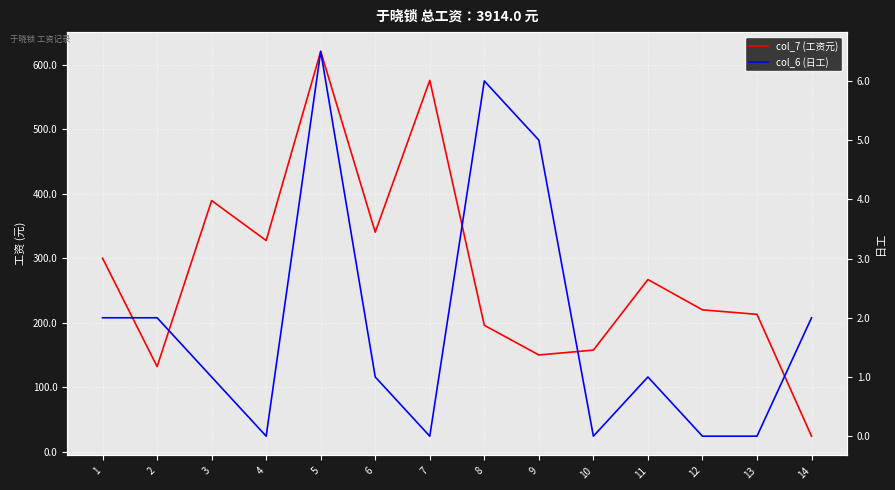

List the series in order of their peak value, lowest first.

col_6 (日工), col_7 (工资元)